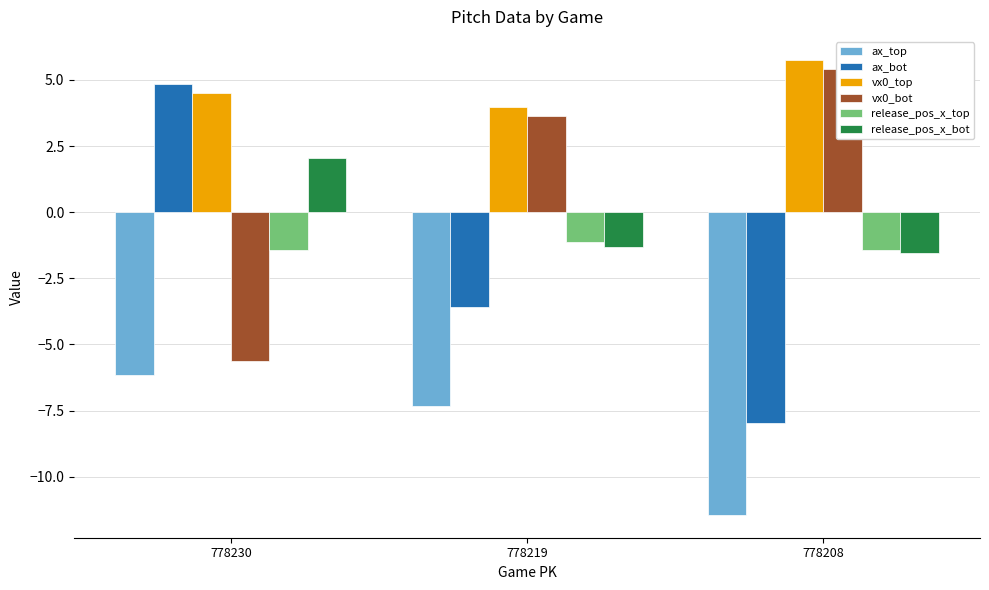

Rank the categories by vx0_top value from highest to lowest.

778208, 778230, 778219